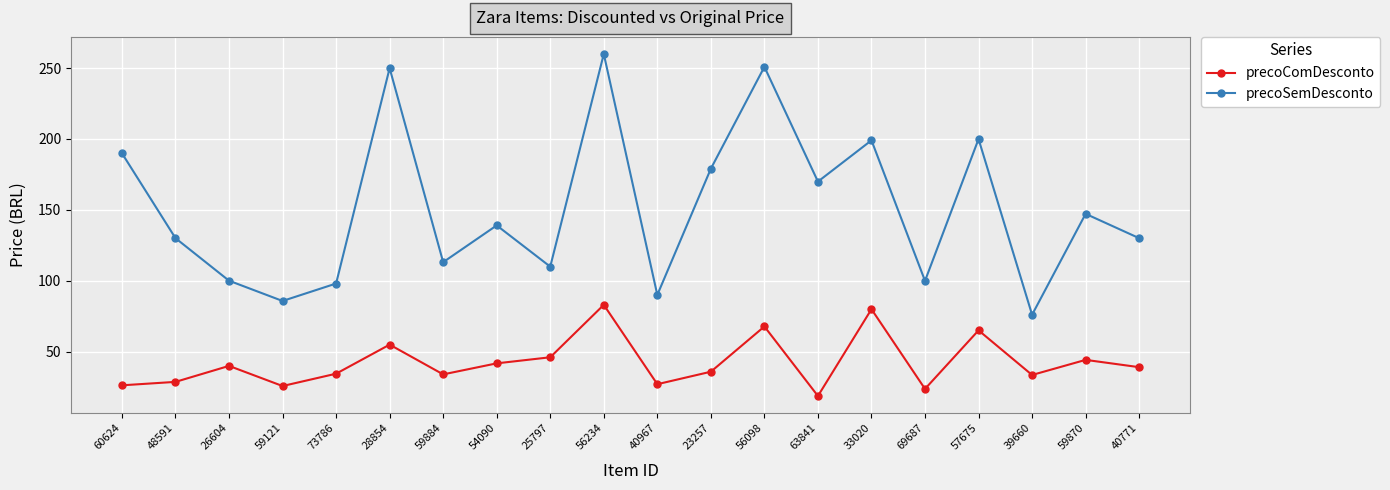

What is the approximate value of precoSemDesconto at 54090?

139.0